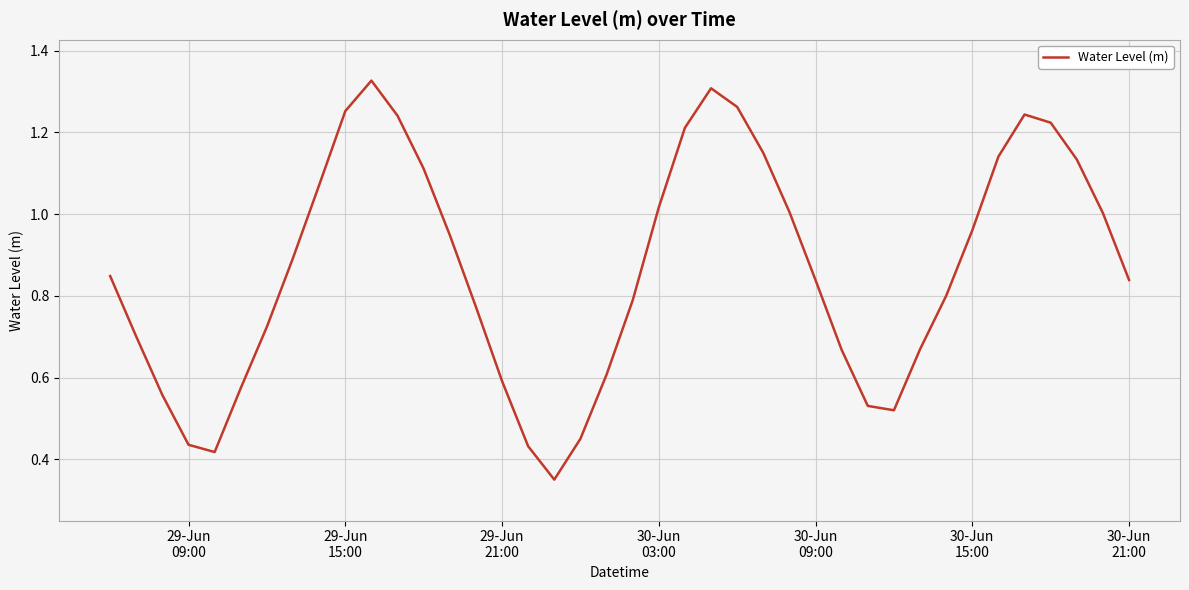

How many lines are shown in the chart?

1